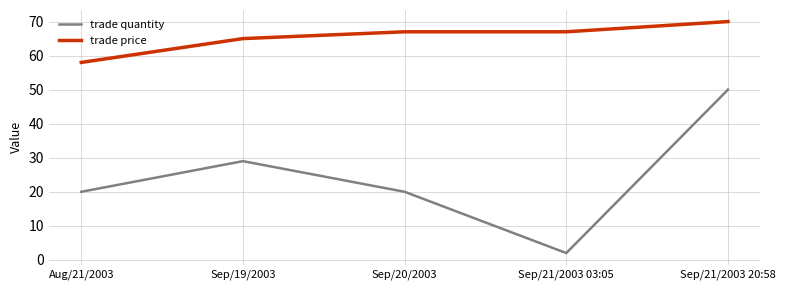

The trade price series shows 37 at Sep/21/2003 20:58. True or false?

False